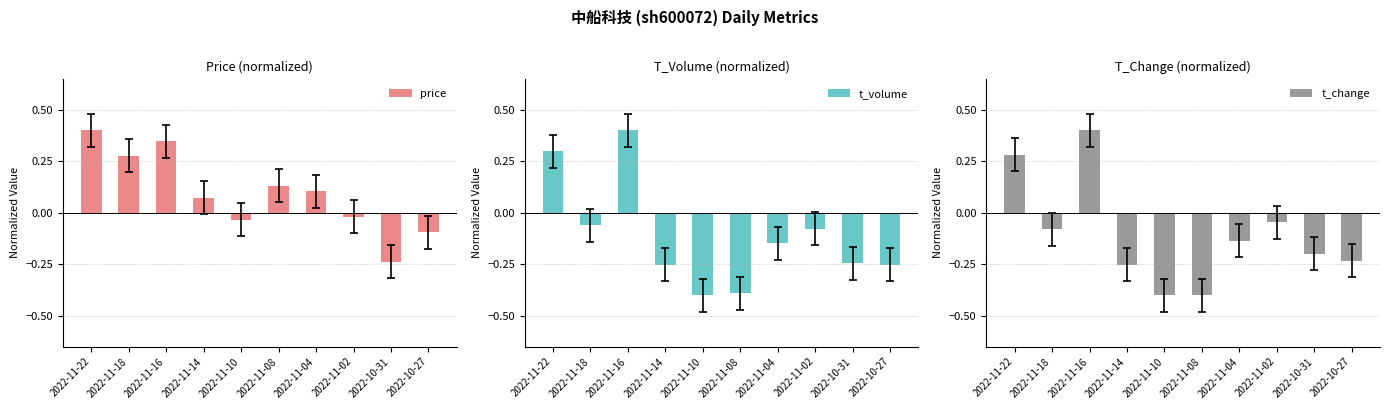

Between 2022-11-02 and 2022-10-31, which series saw the biggest shift?

price